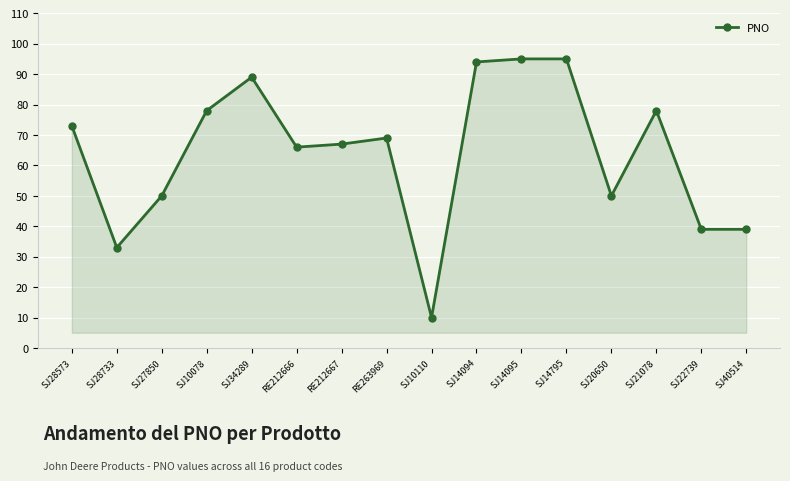

At which category does the data reach its first local valley?

SJ28733